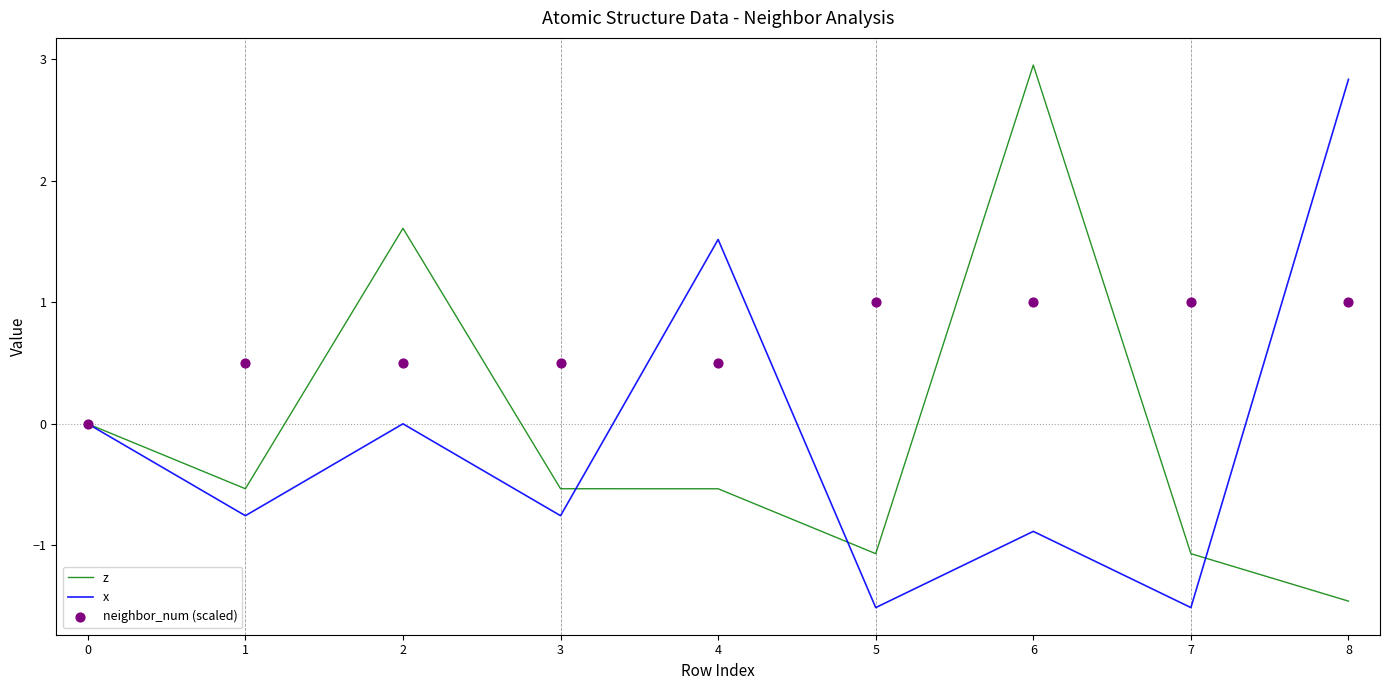

Is the value of x at 2 greater than the value of z at 1?

Yes